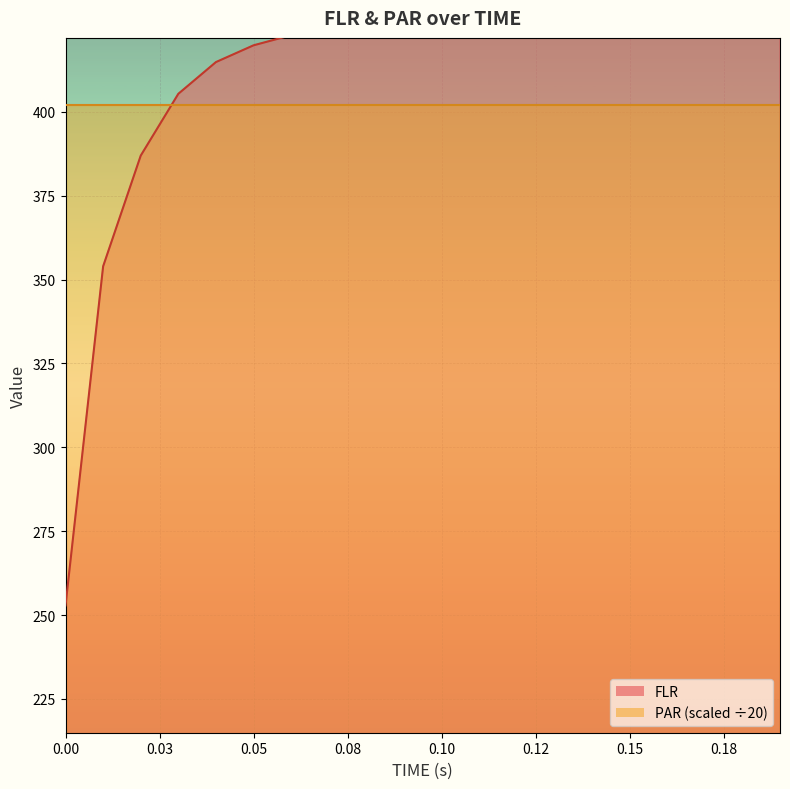

The chart shows a value of 727.2 at 0.05. True or false?

False